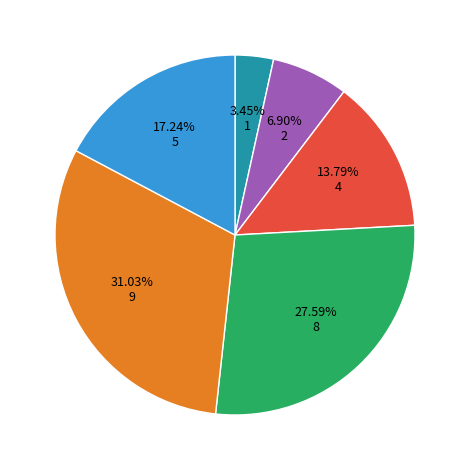

Is there a majority slice in this chart?

No